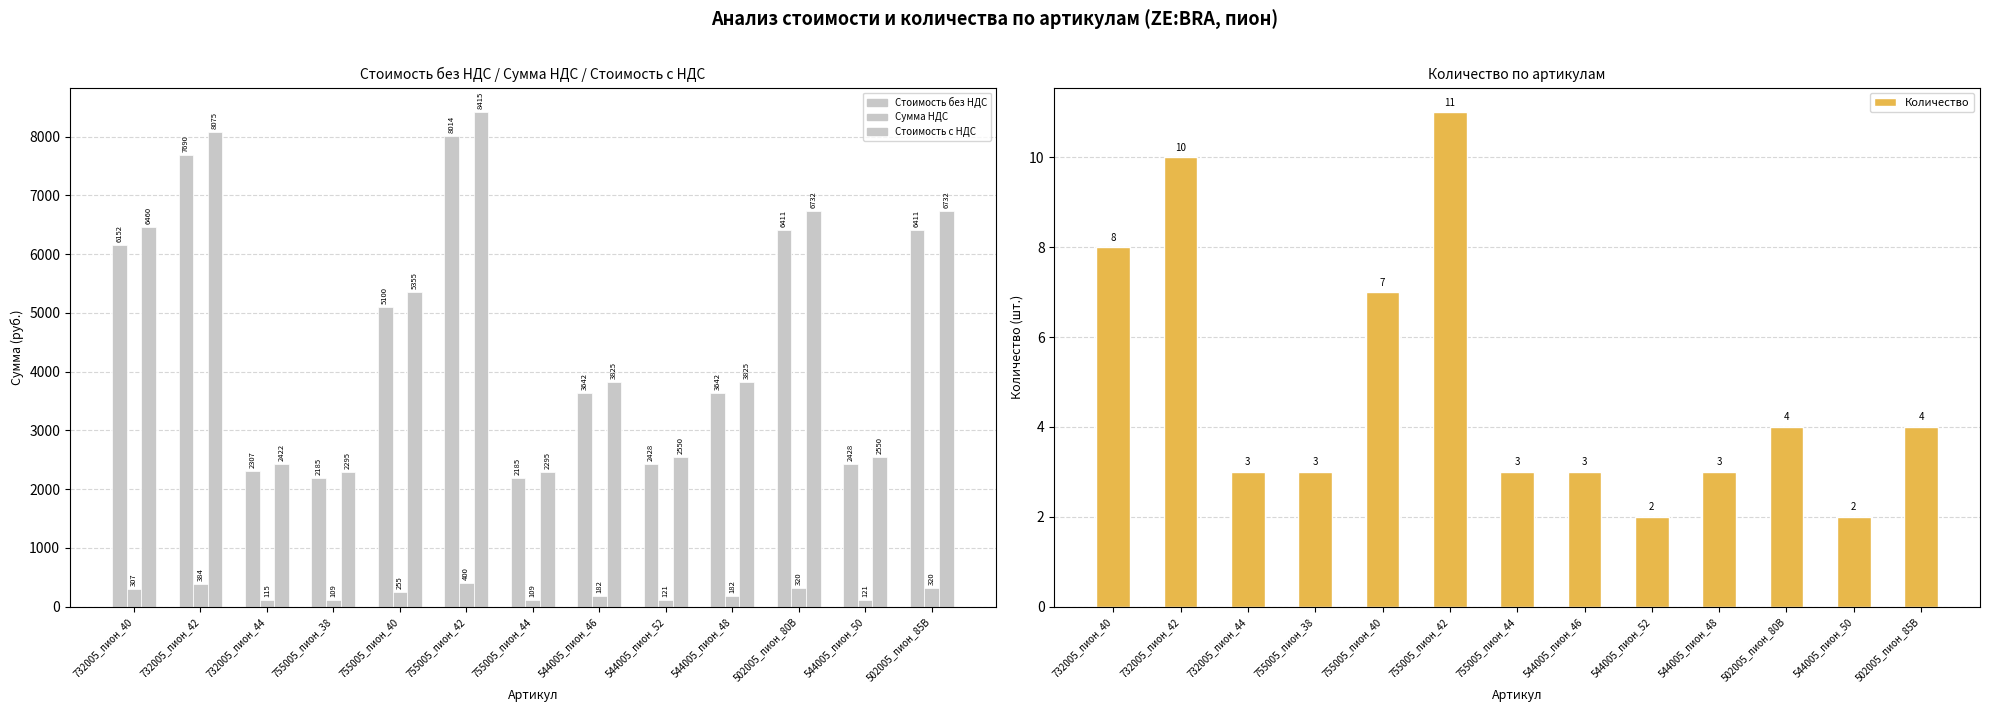

At how many categories does at least one series exceed 7188?

2